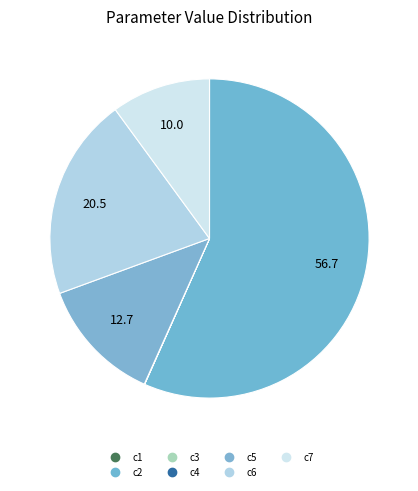

What is the total percentage of c7 and c3?

10.0%